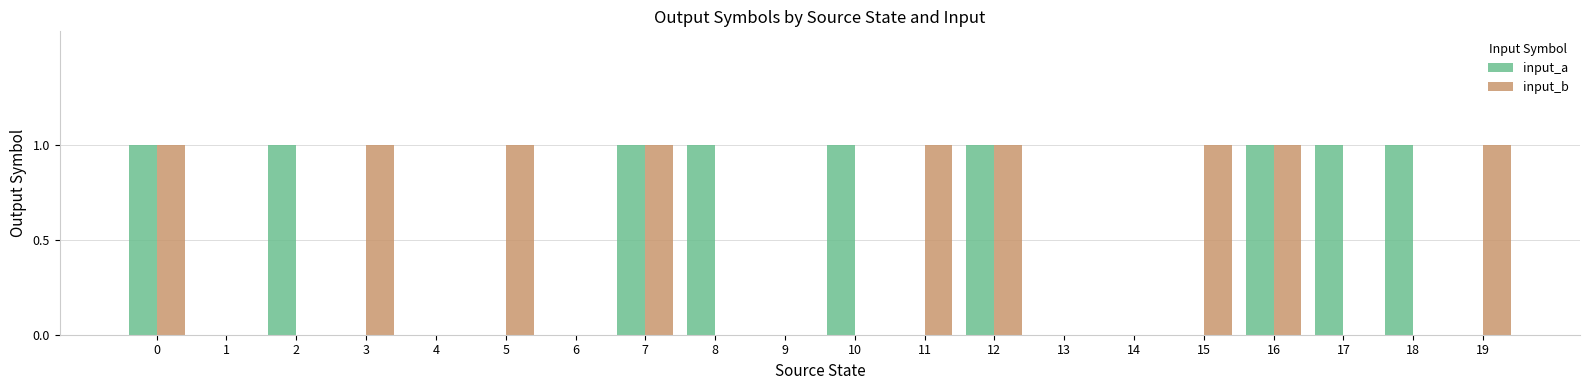

Is it true that input_b equals 0 at 11?

False